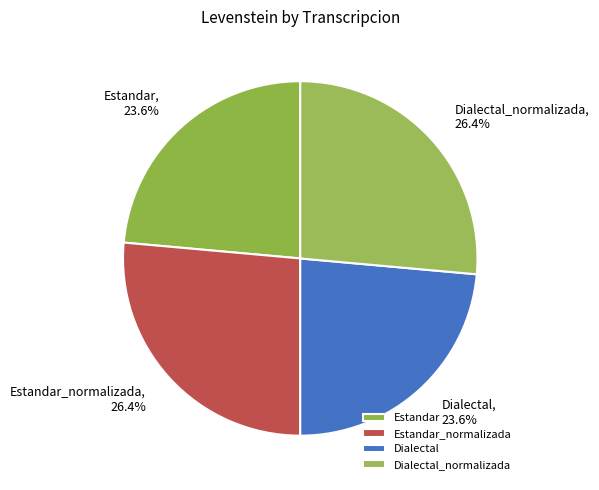

Between Dialectal_normalizada and Dialectal, which is larger?

Dialectal_normalizada